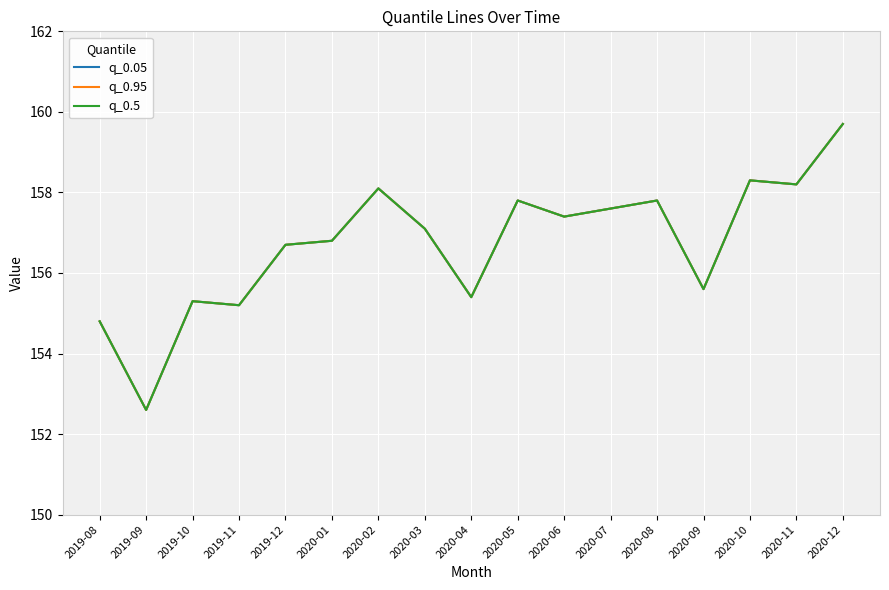

Does the chart have visible grid lines?

Yes